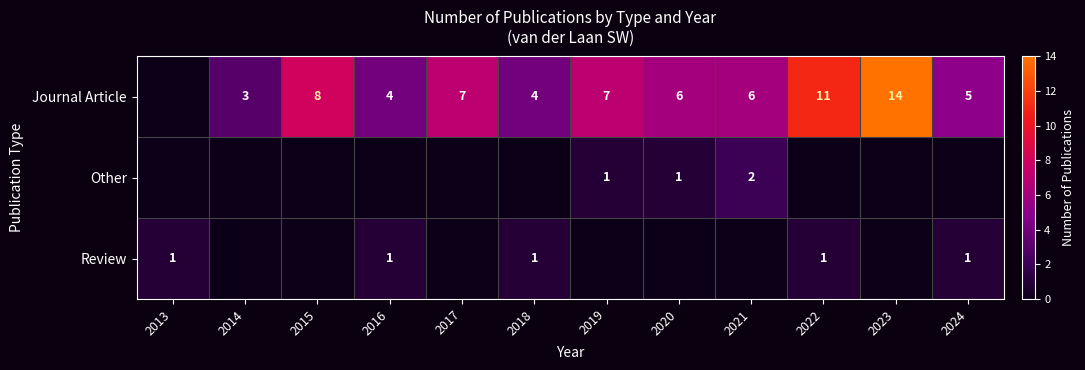

The Journal Article series shows 11 at 2022. True or false?

True